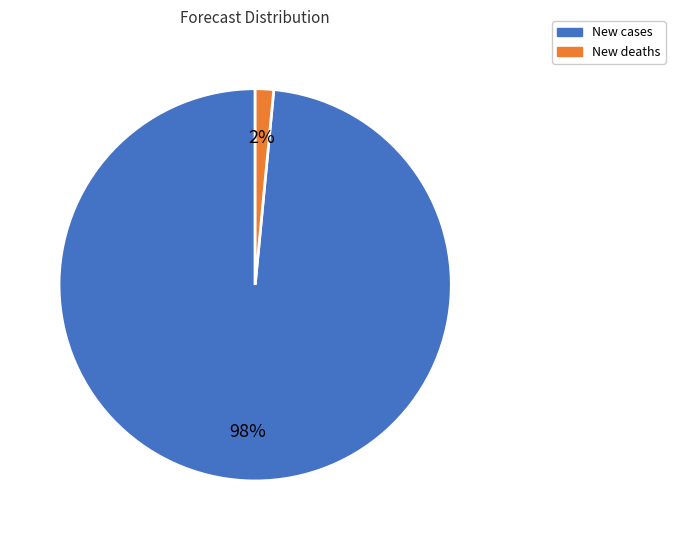

To the nearest percent, what percentage of the pie is New deaths?

2%